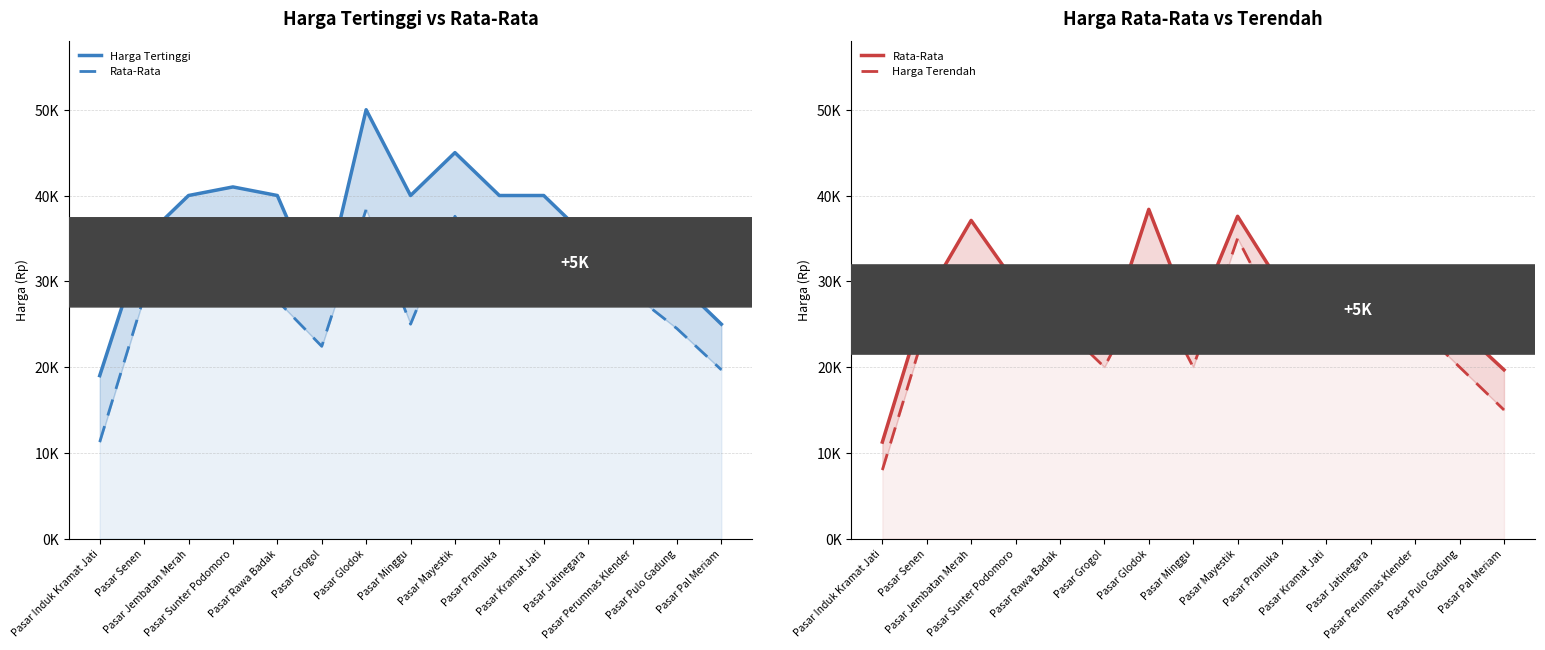

In Rata-Rata, how many points are higher than both neighbors (excluding endpoints)?

4